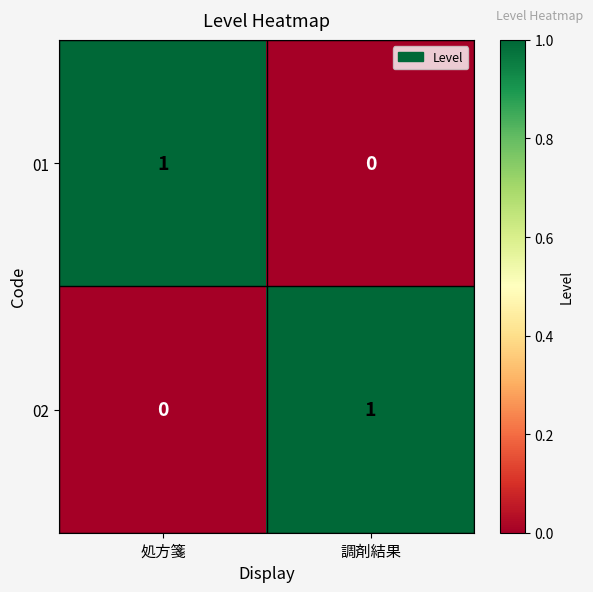

Which category has the highest value in the 01 series?

処方箋